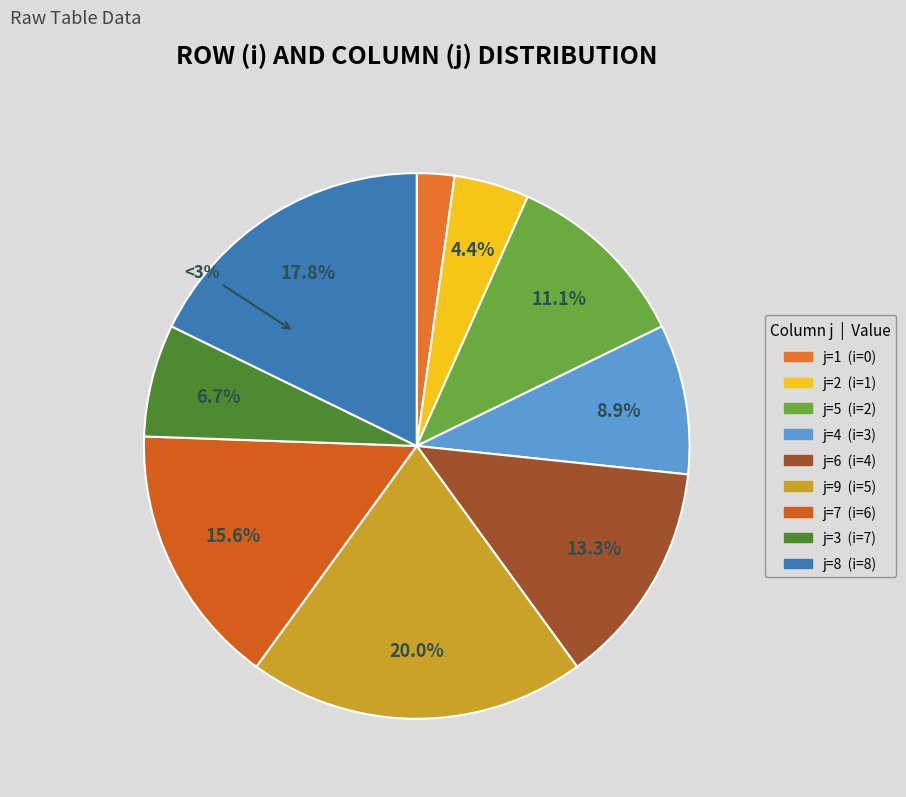

Is i=1 (j=4) the majority of the pie?

No